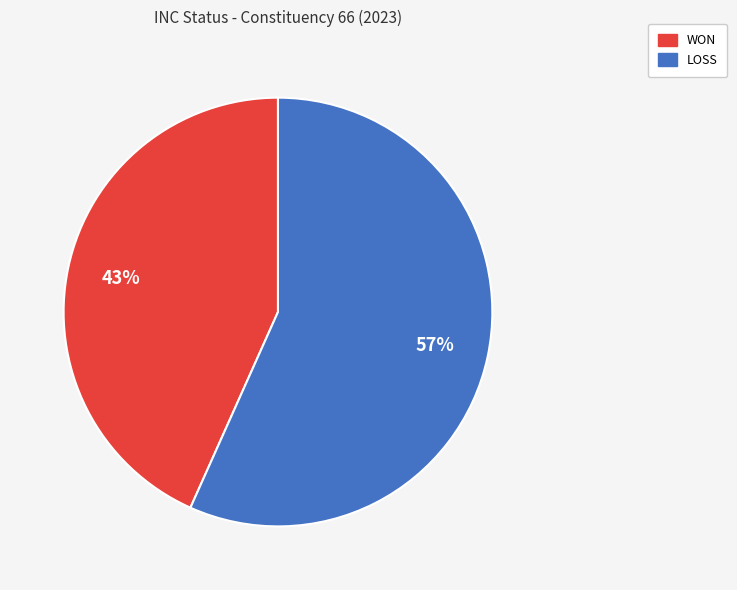

Combined, do LOSS and WON account for over 50%?

Yes